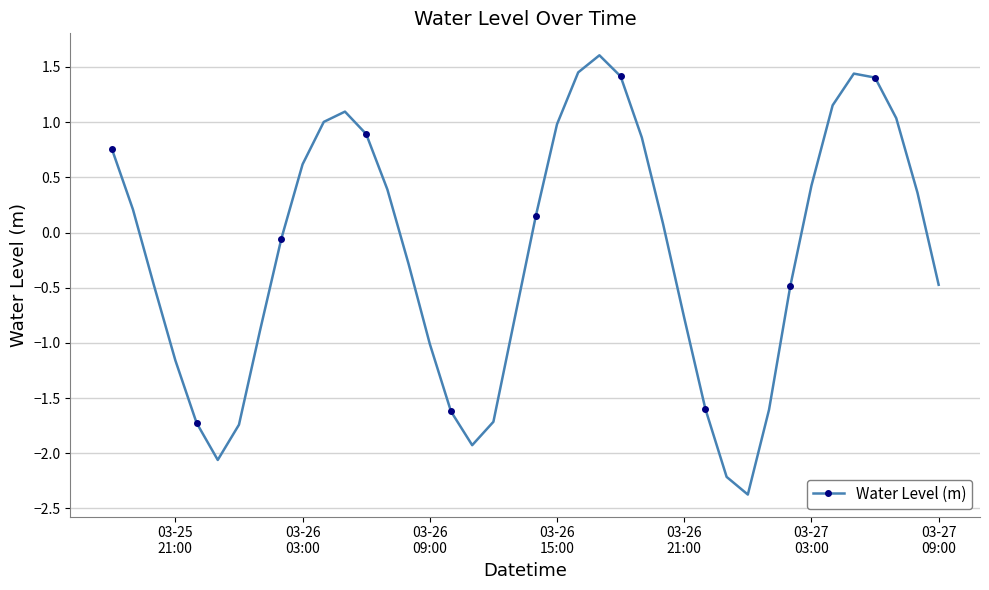

What is the difference between the maximum and minimum values?

4.0